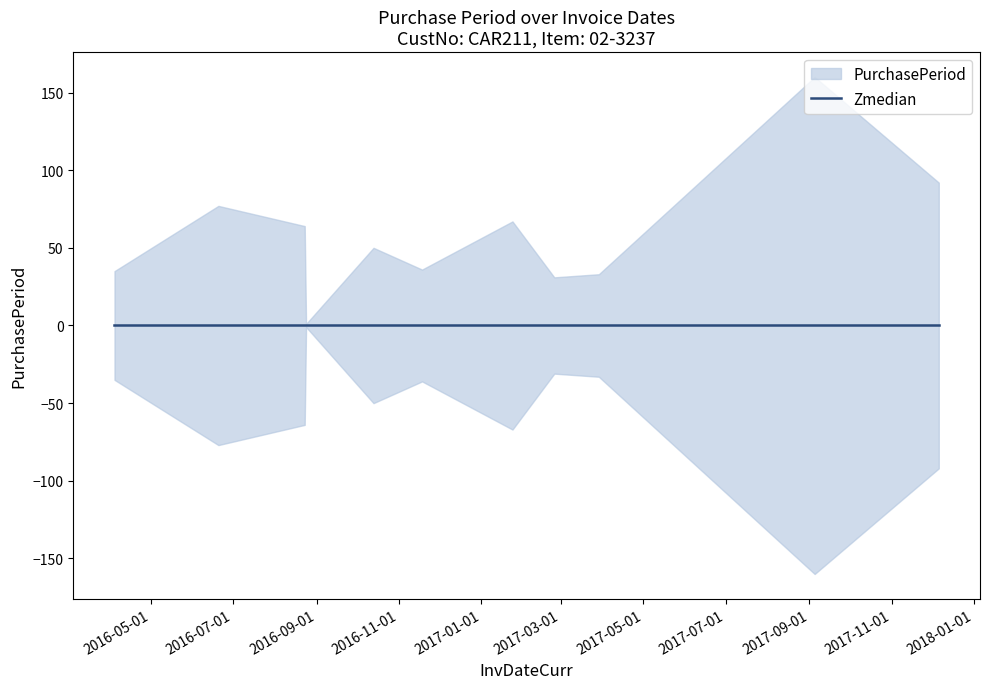

Does the chart have visible grid lines?

No